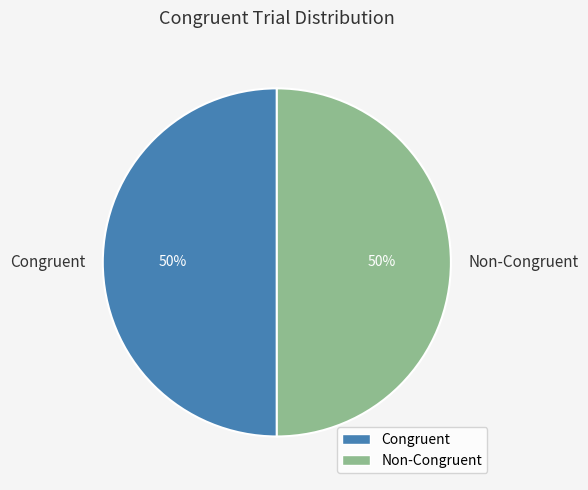

Is the sum of Non-Congruent and Congruent greater than half?

Yes